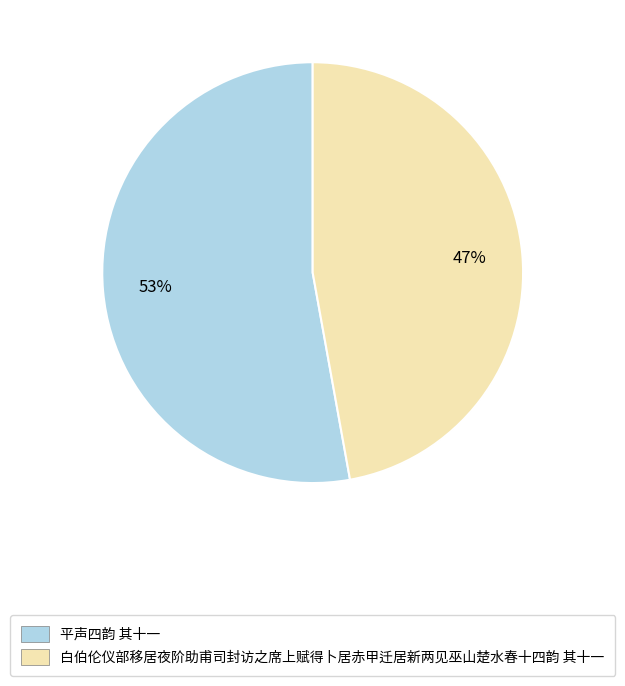

Rank the categories by value from highest to lowest.

平声四韵 其十一, 白伯伦仪部移居夜阶助甫司封访之席上赋得卜居赤甲迁居新两见巫山楚水春十四韵 其十一